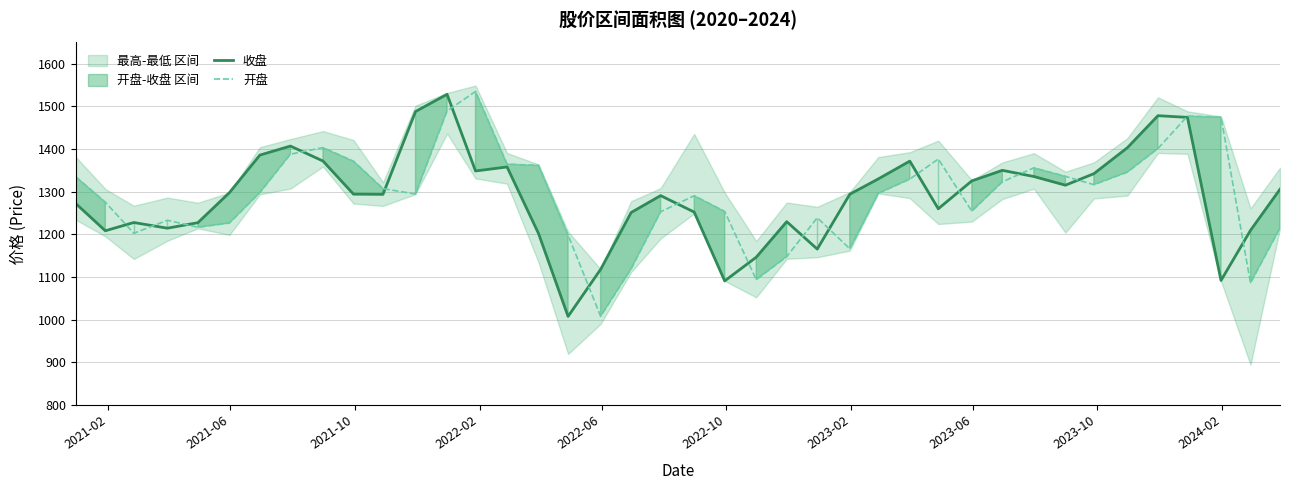

What is the lowest value of the 开盘 series?

1007.9